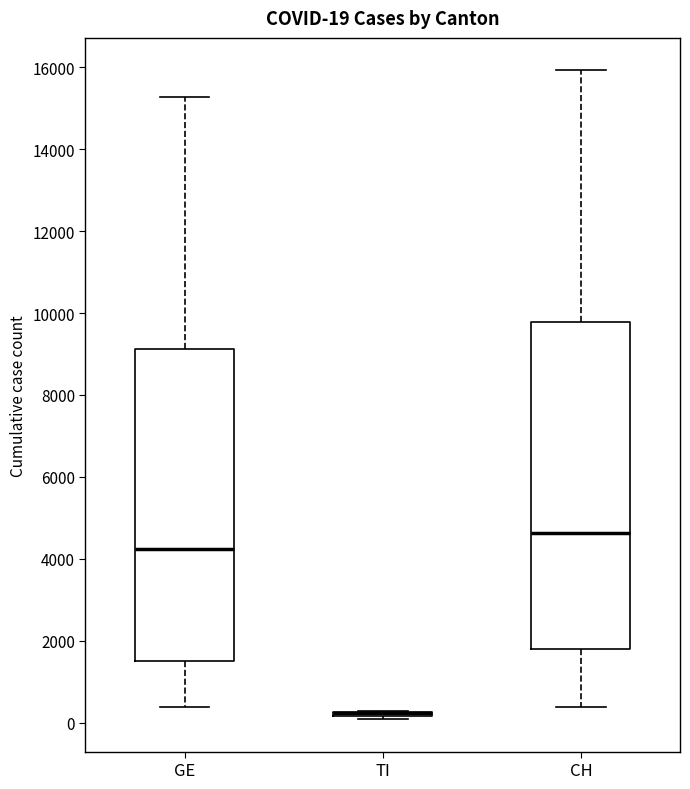

Which box is the tallest, from its lower edge to its upper edge?

CH